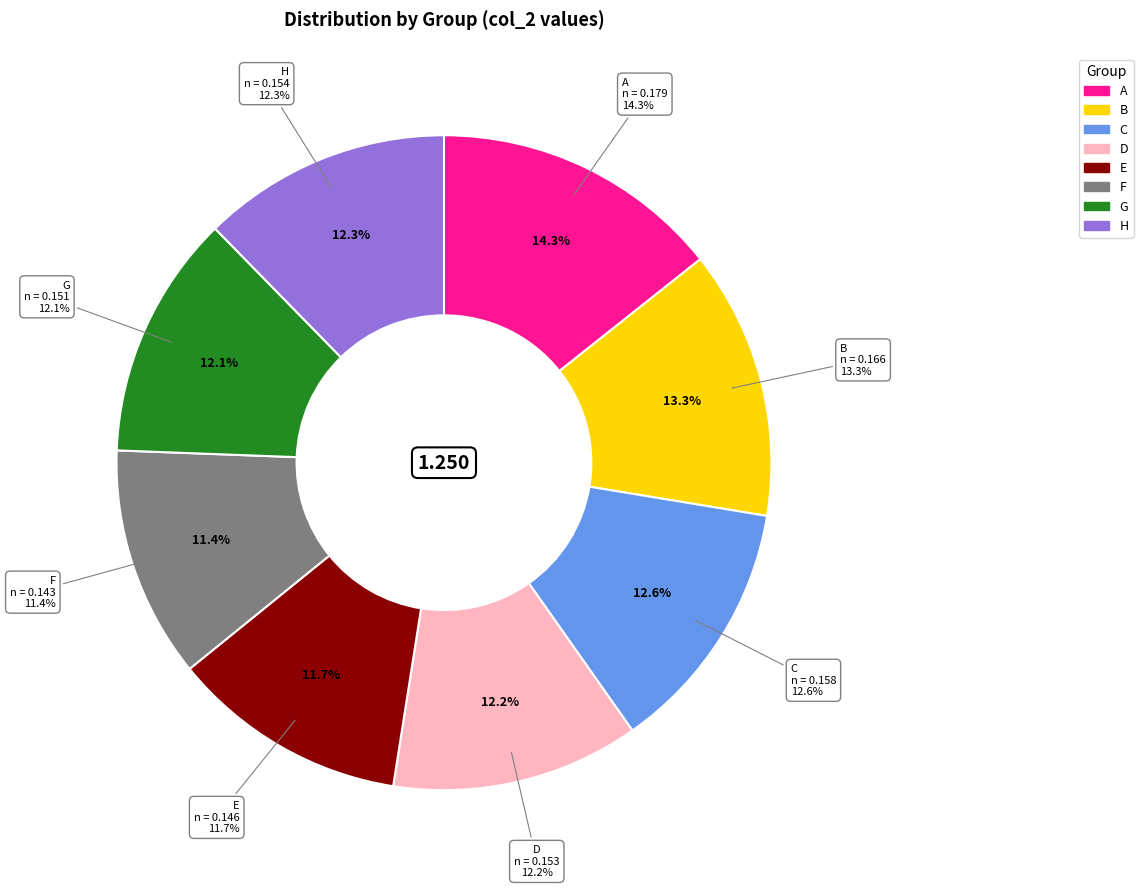

The D slice represents 22% of the pie. True or false?

False